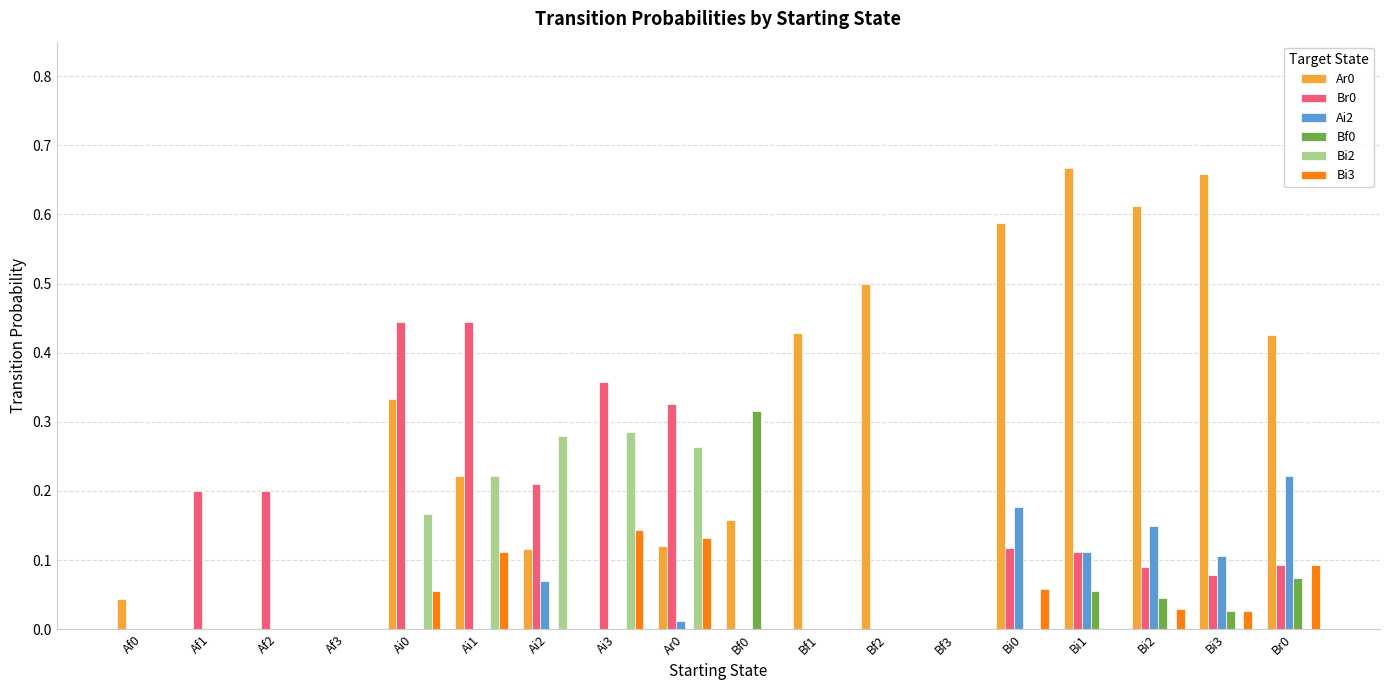

True or false: Ar0 has a value of 0.2 at Af3.

False